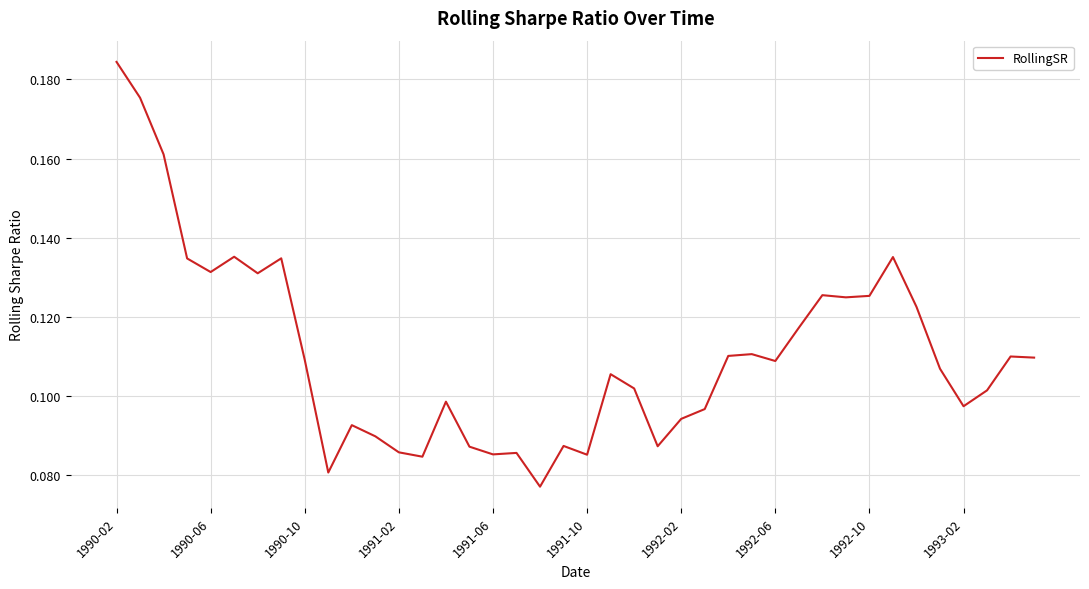

Is this an area chart (filled region under the line)?

No